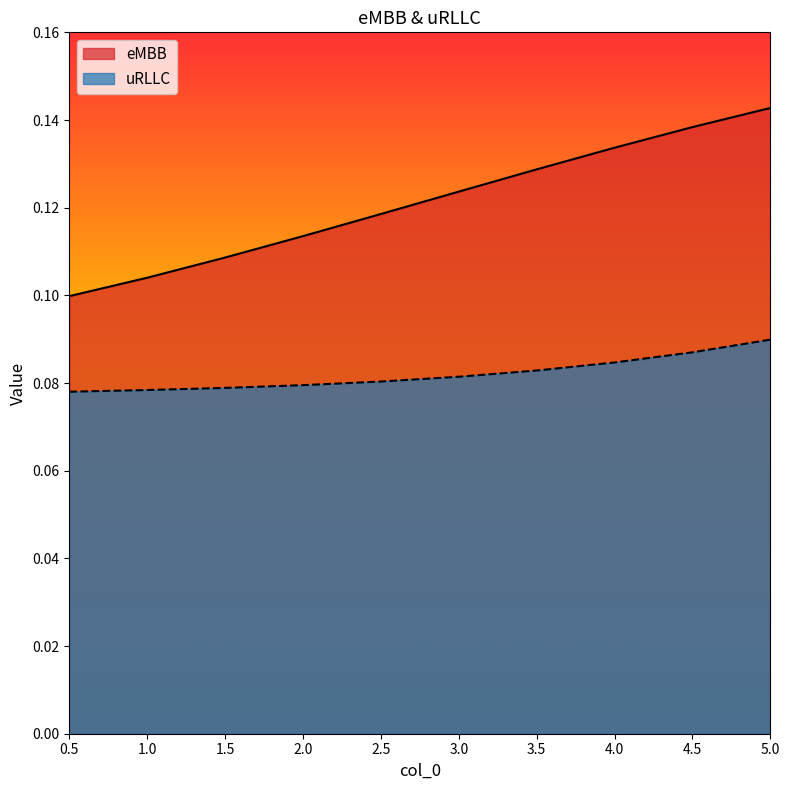

Which series has the largest range (max minus min)?

eMBB